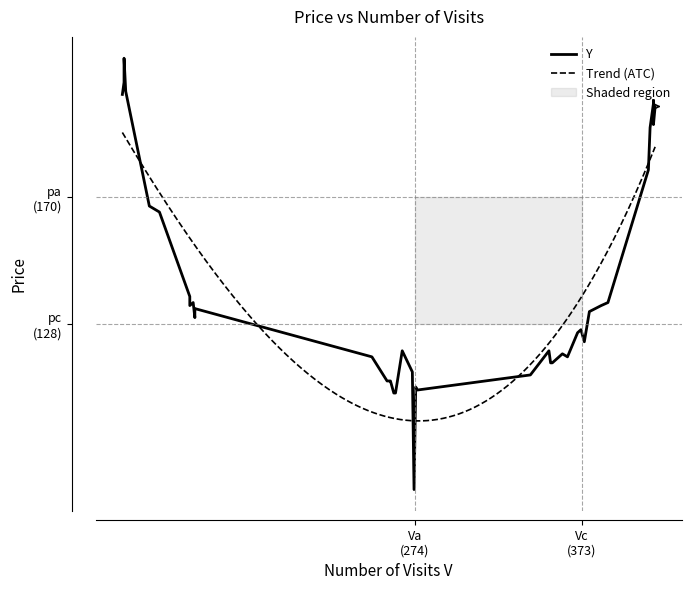

List the labels in order of value, largest first.

39, 38, 37, 36, 35, 34, 33, 32, 31, 30, 29, 28, 27, 25, 26, 23, 24, 22, 21, 20, 19, 18, 17, 15, 16, 14, 12, 13, 10, 11, 9, 8, 5, 6, 7, 4, 3, 1, 2, 0